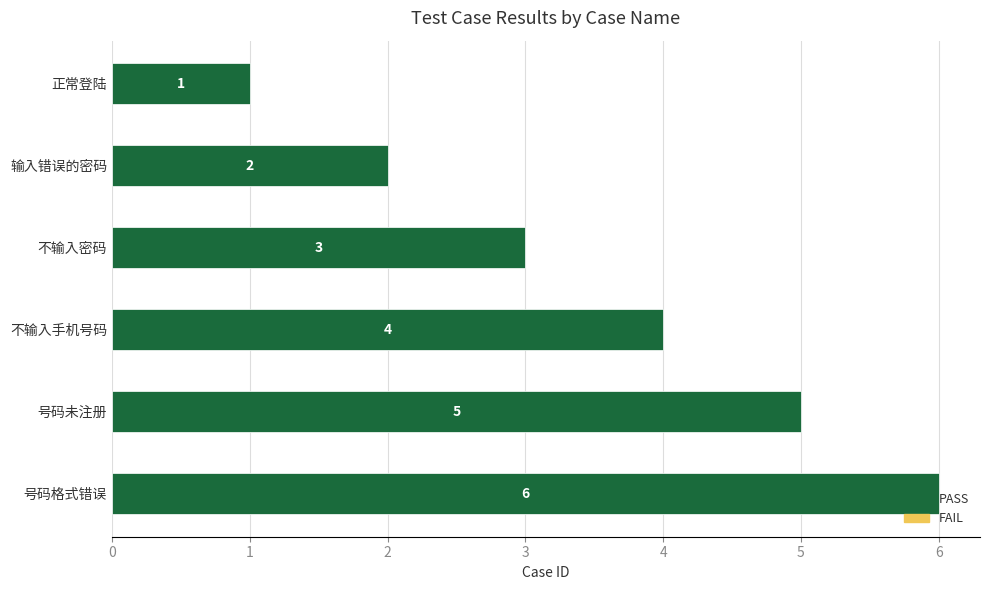

What is the change in value from 不输入手机号码 to 号码格式错误?

+2